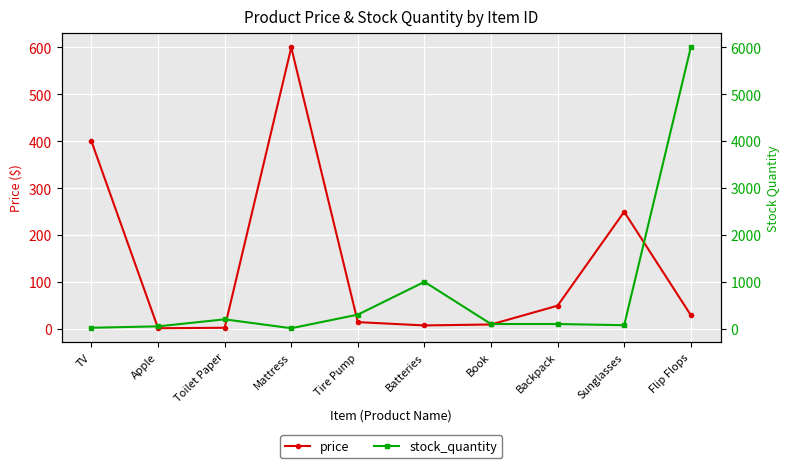

How many interior local valleys does the stock_quantity series have?

2